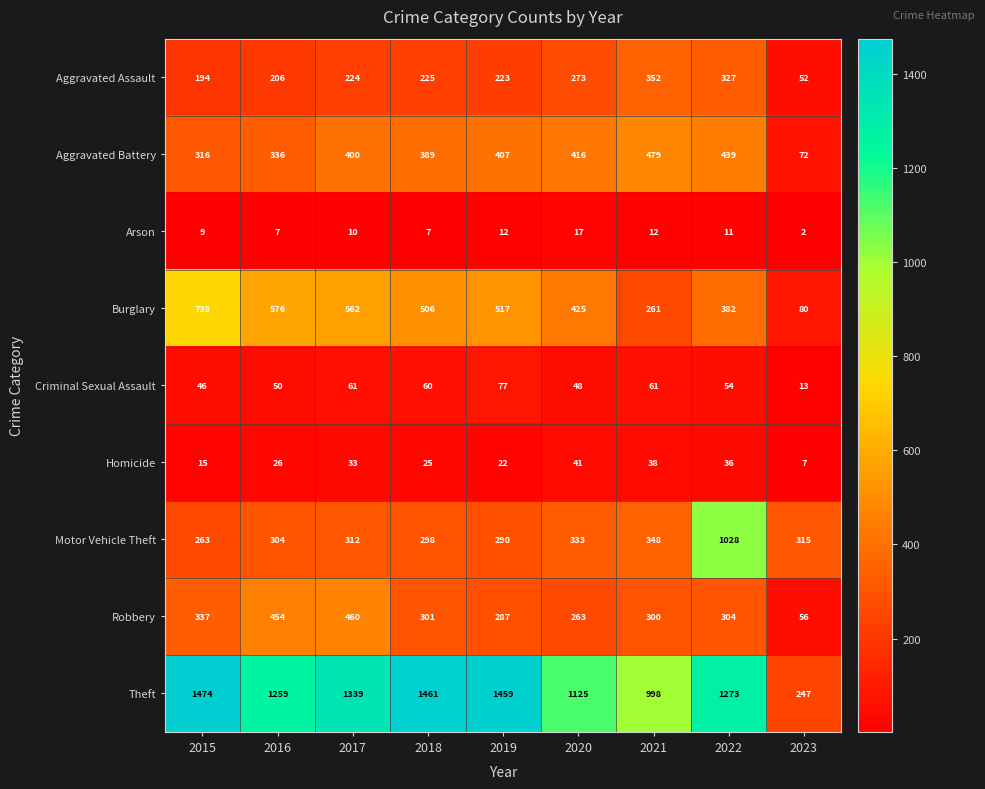

What is the spread (max minus min) of values at 2021?

986